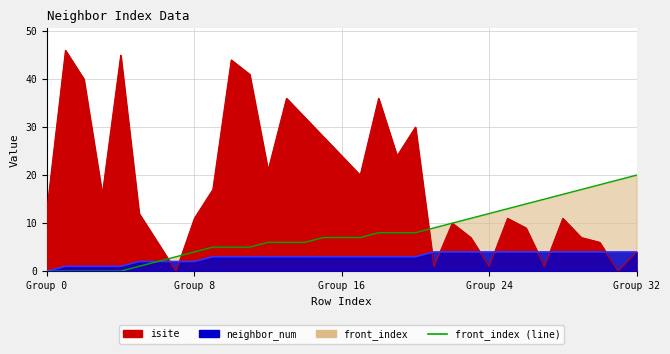

At which label is the value closest to 10?

22